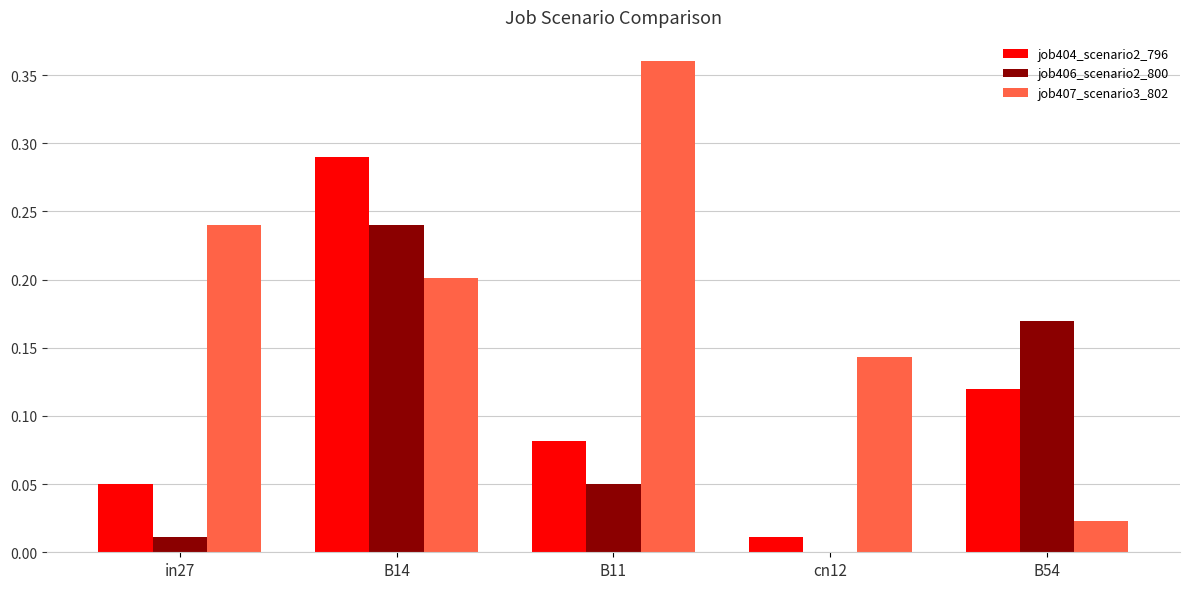

Which series changed the most between B14 and cn12?

job404_scenario2_796